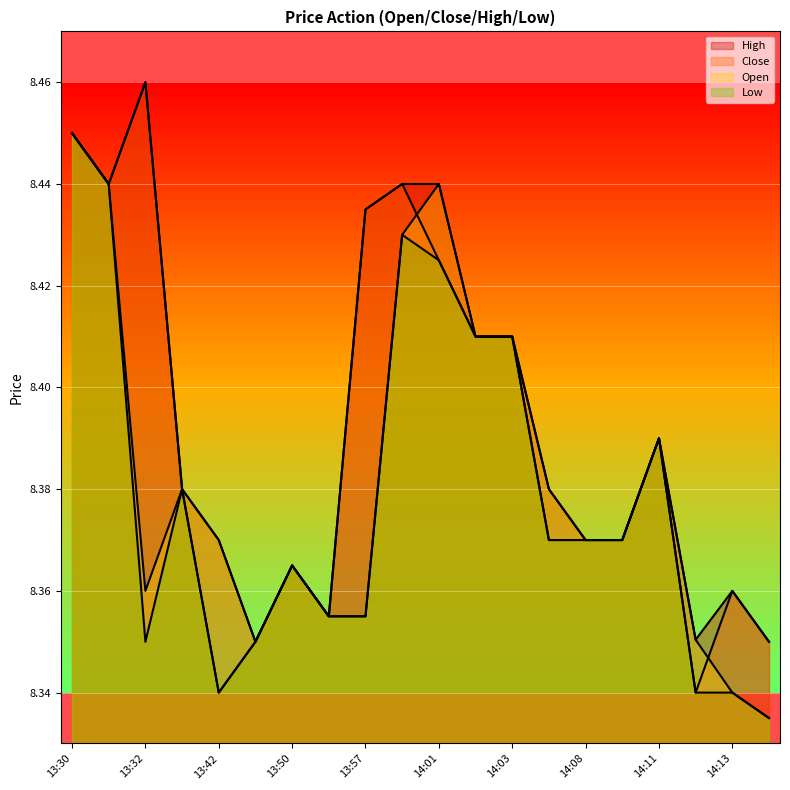

True or false: l and c cross at least once.

False